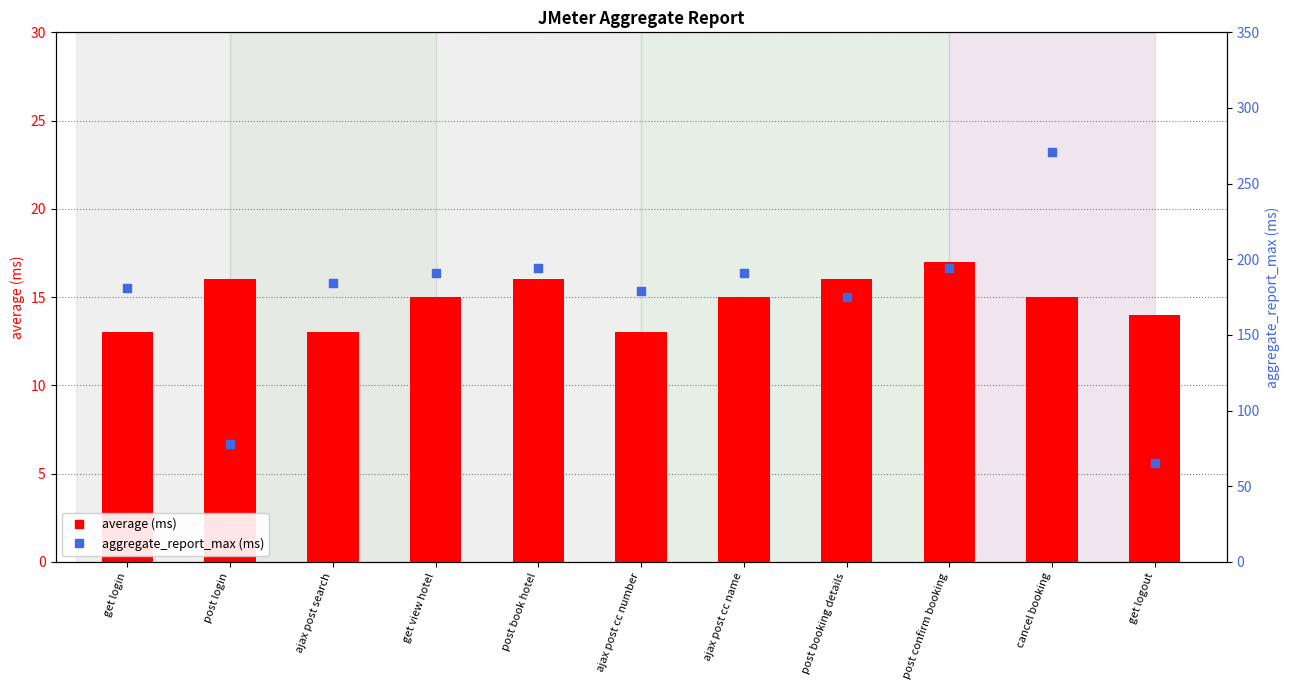

Which series contains the lowest Y value?

average (ms)